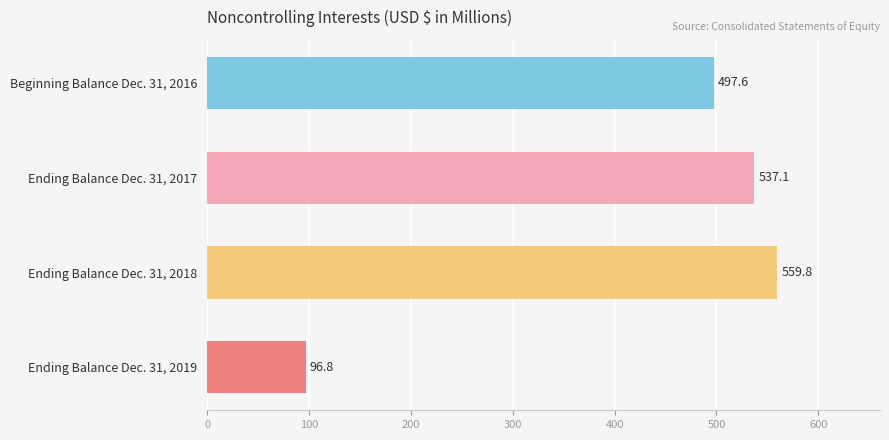

What is the change in value from Ending Balance Dec. 31, 2017 to Ending Balance Dec. 31, 2018?

+22.7